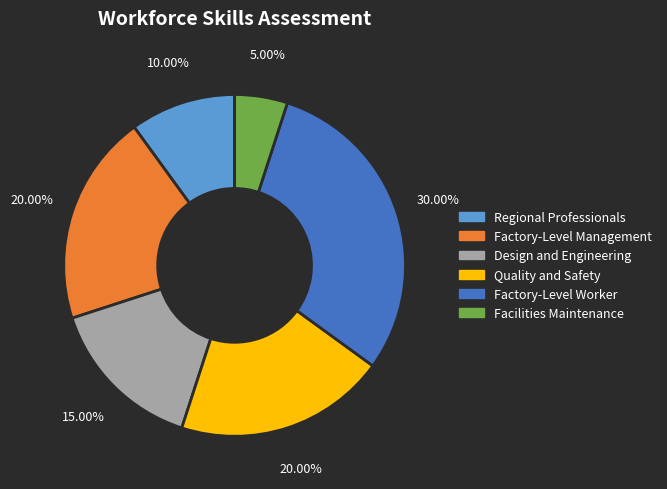

Do Quality and Safety and Factory-Level Management together represent more than half of the pie?

No